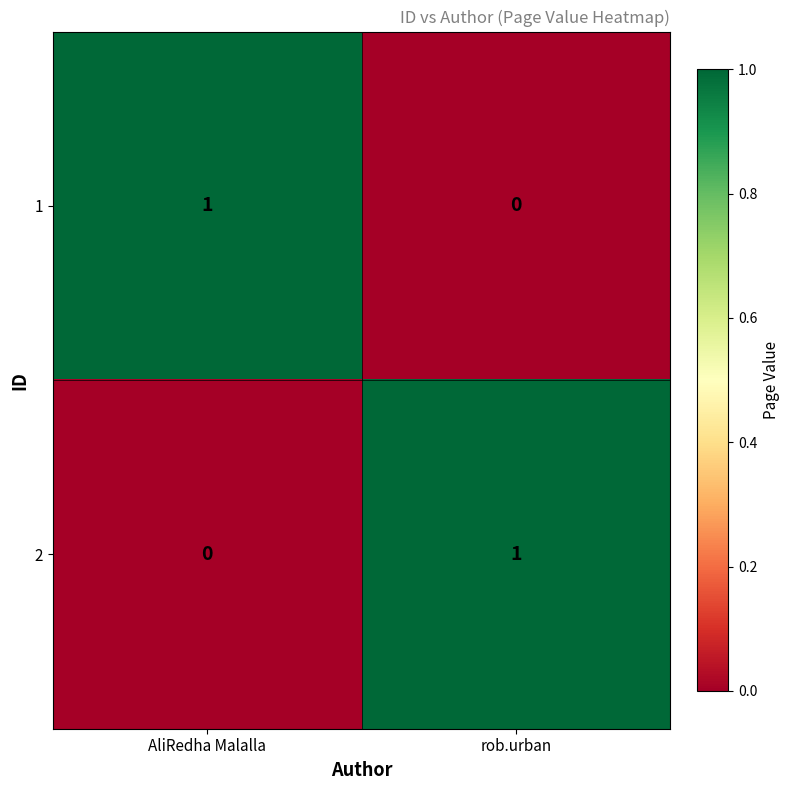

Rank the series at rob.urban from lowest to highest value.

1, 2